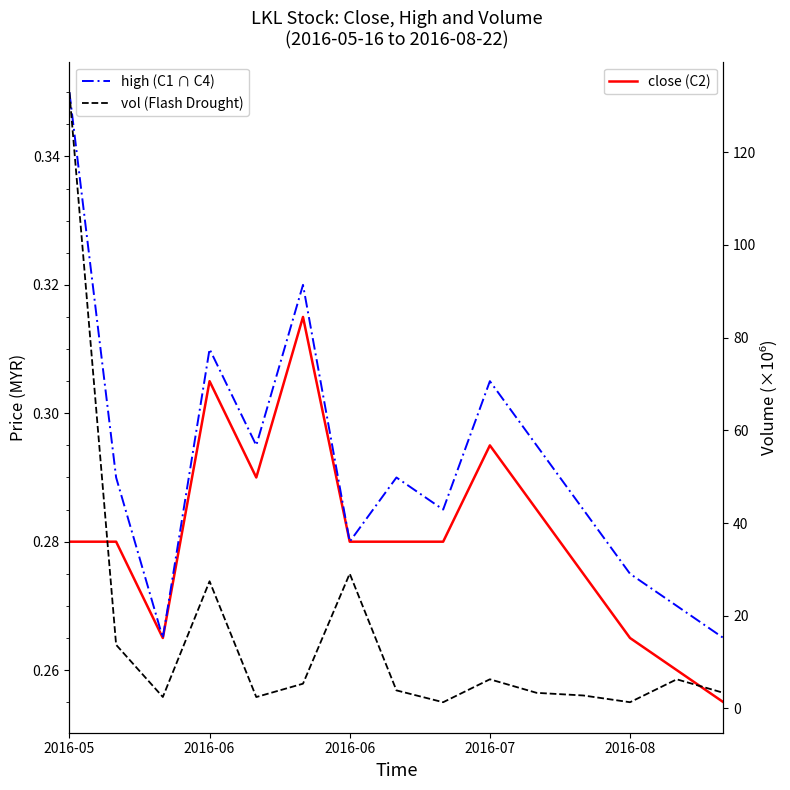

Which series has the largest total across all categories?

vol (Flash Drought)